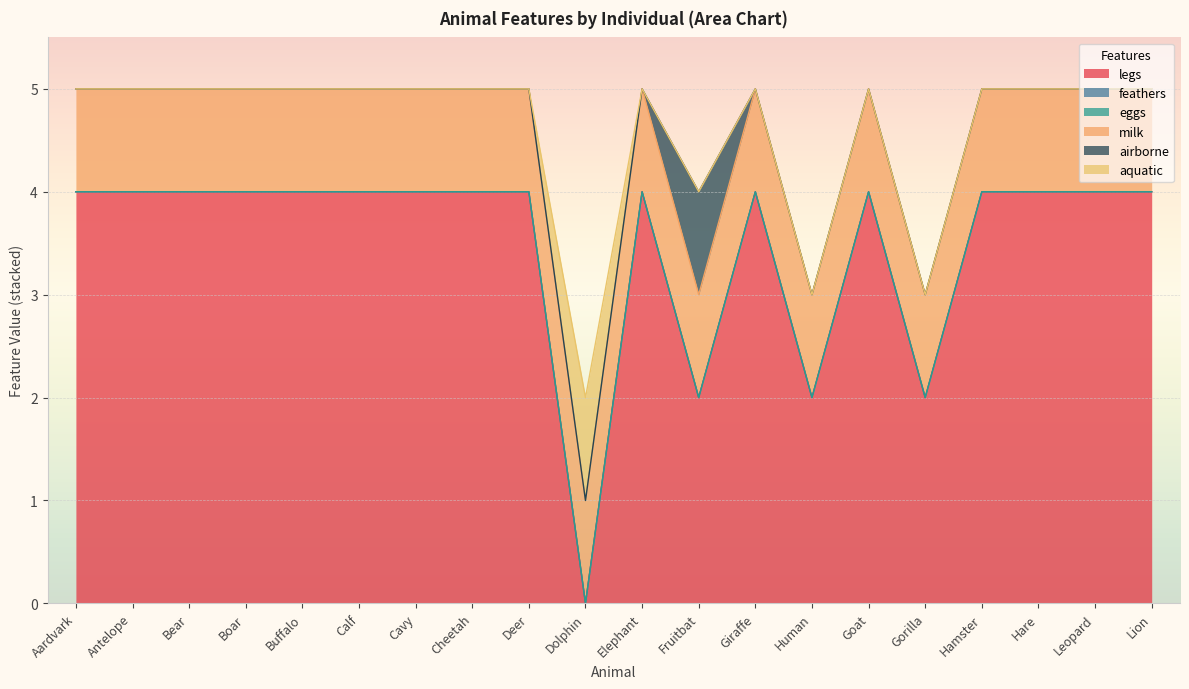

Between Aardvark and Giraffe, which is larger?

Aardvark